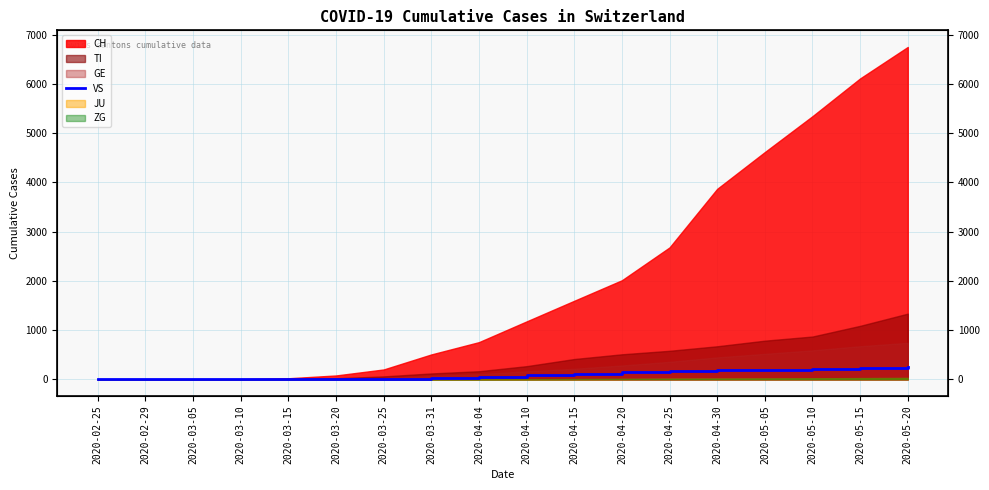

How many positive values are there?

14